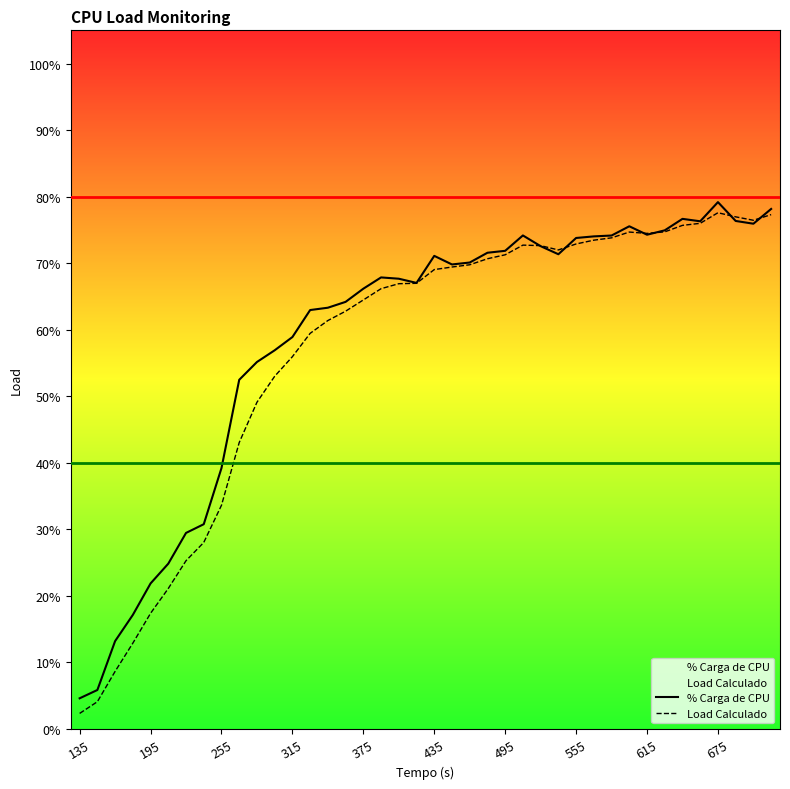

Is the value of Load Calculado at 18 greater than the value of % Carga de CPU at 195?

Yes